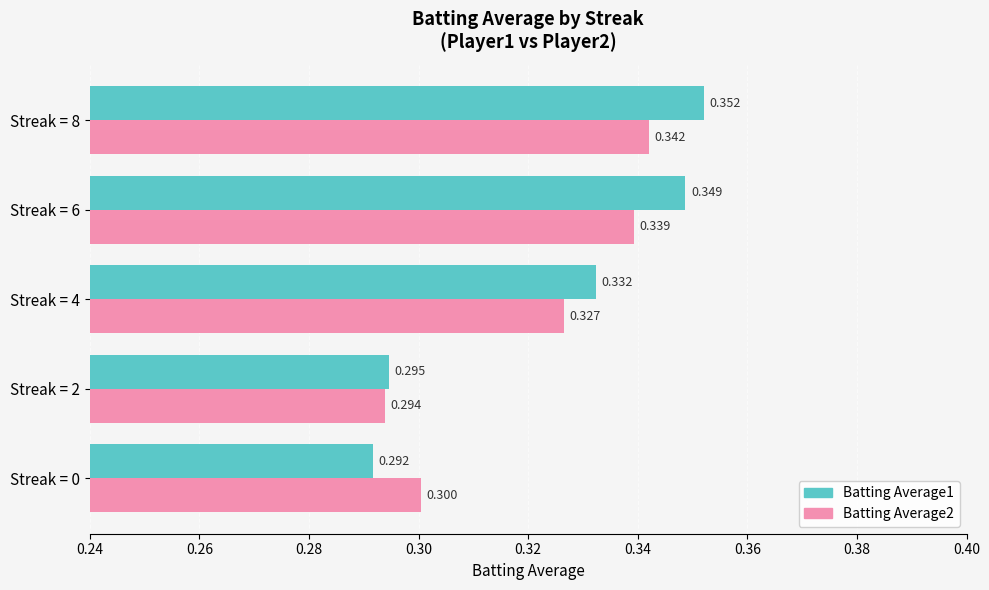

Rank the series by their average value, from lowest to highest.

Batting Average2, Batting Average1